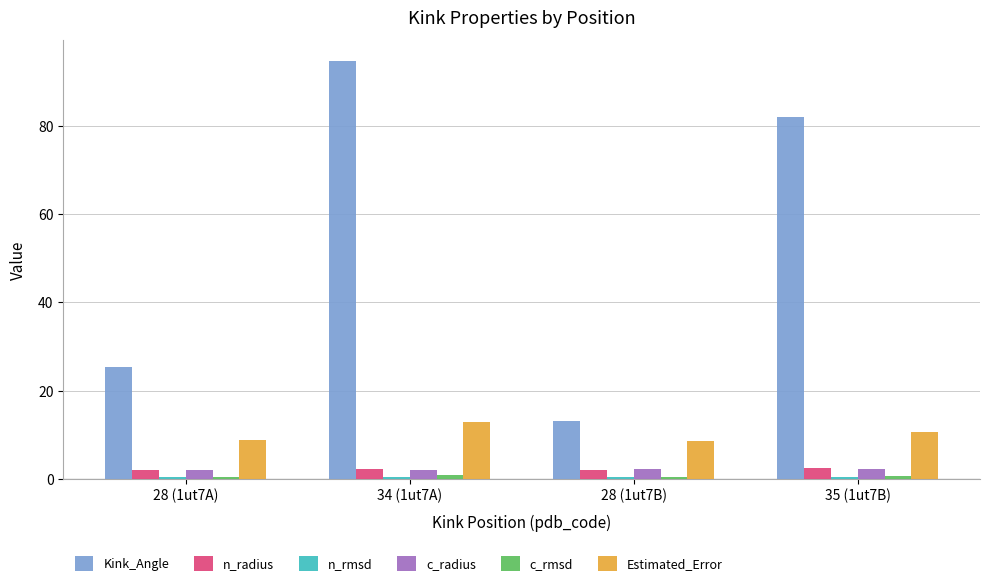

Is it true that Kink_Angle equals 94.7 at 34 (1ut7A)?

True